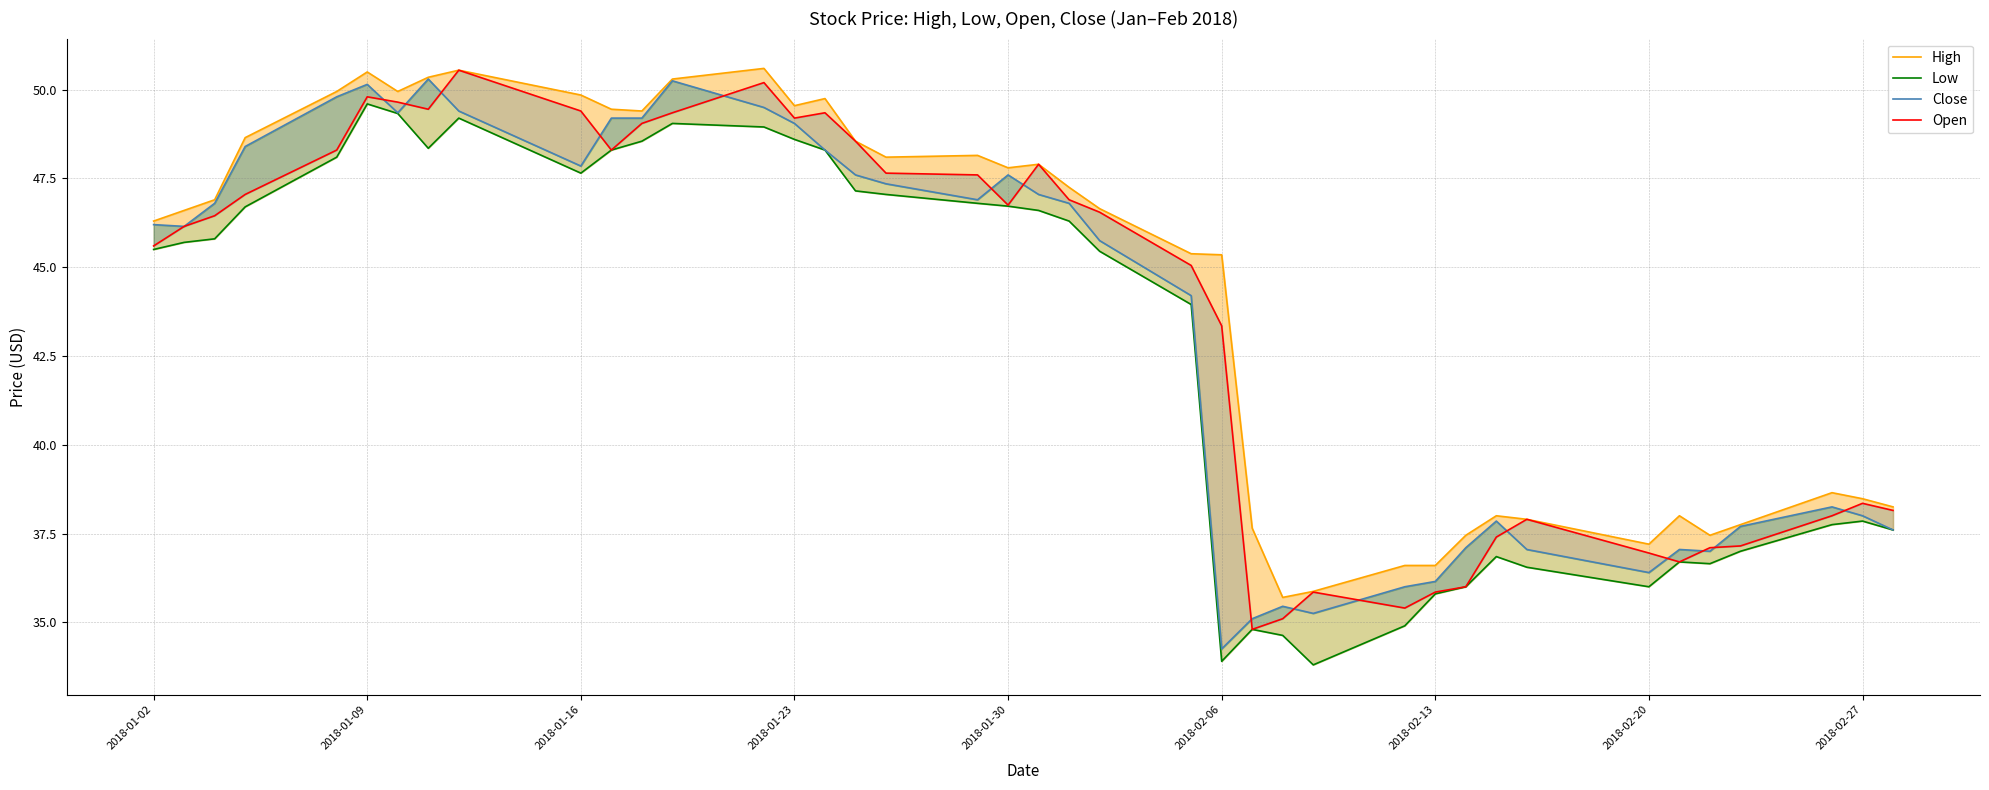

True or false: Close and Low cross at least once.

False